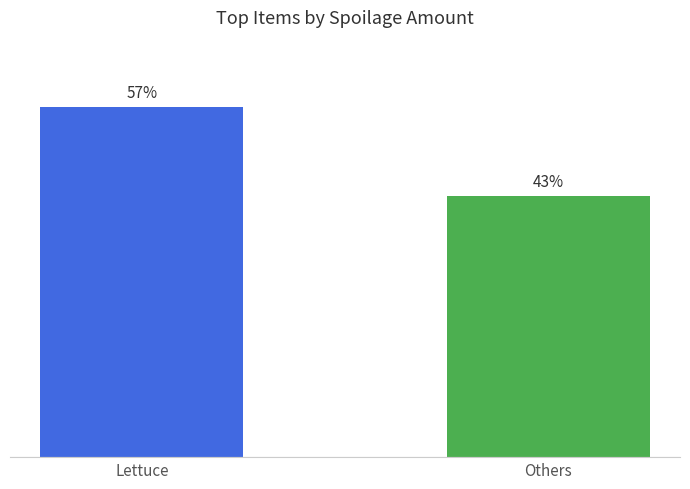

What is the label of the 2nd bar from the right?

Lettuce